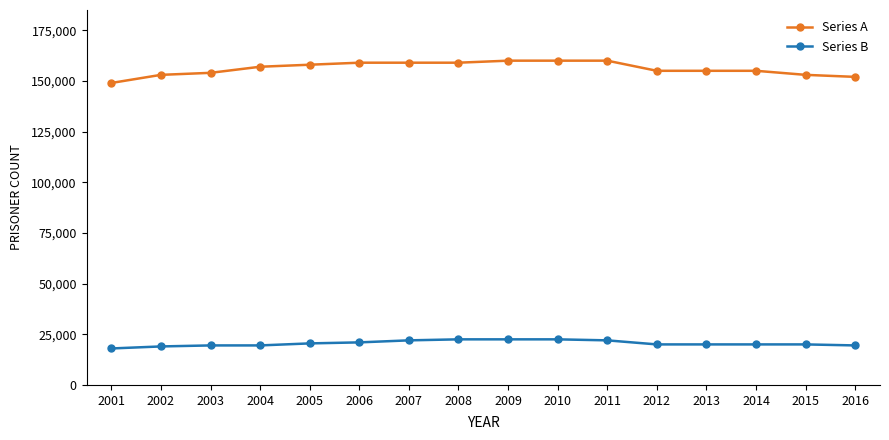

What is the maximum value for Series A?

160000